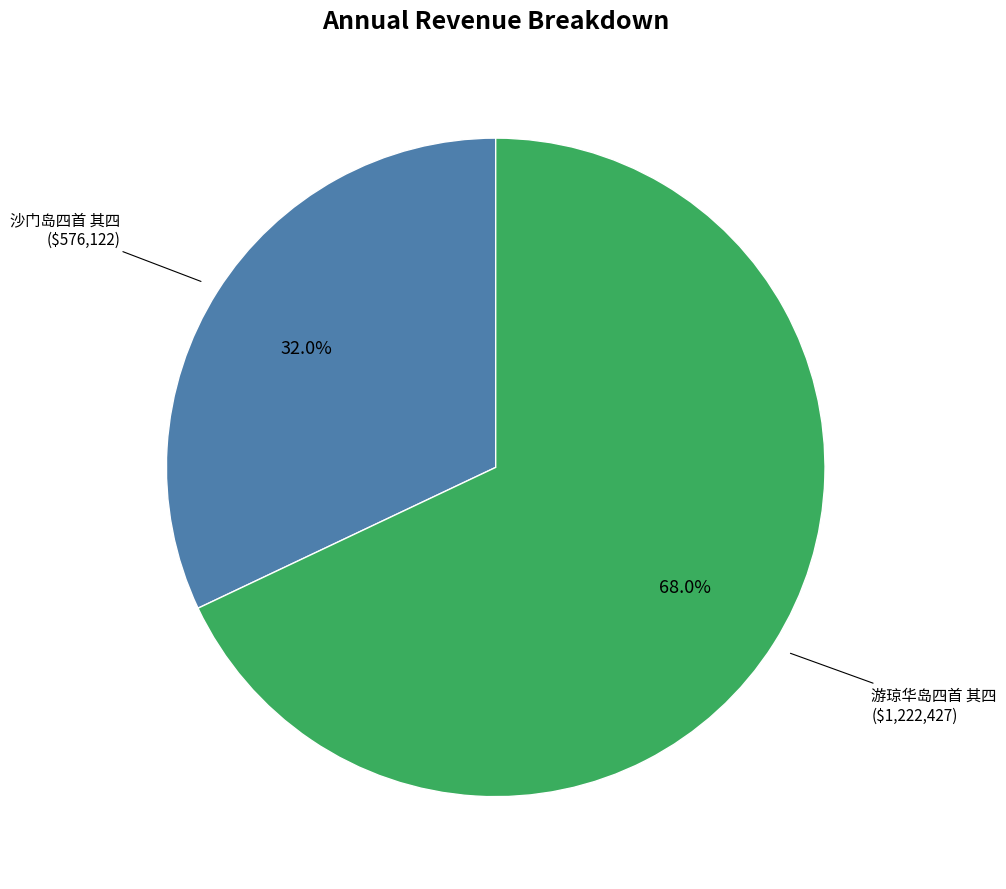

Which has a higher value, 沙门岛四首 其四 or 游琼华岛四首 其四?

游琼华岛四首 其四